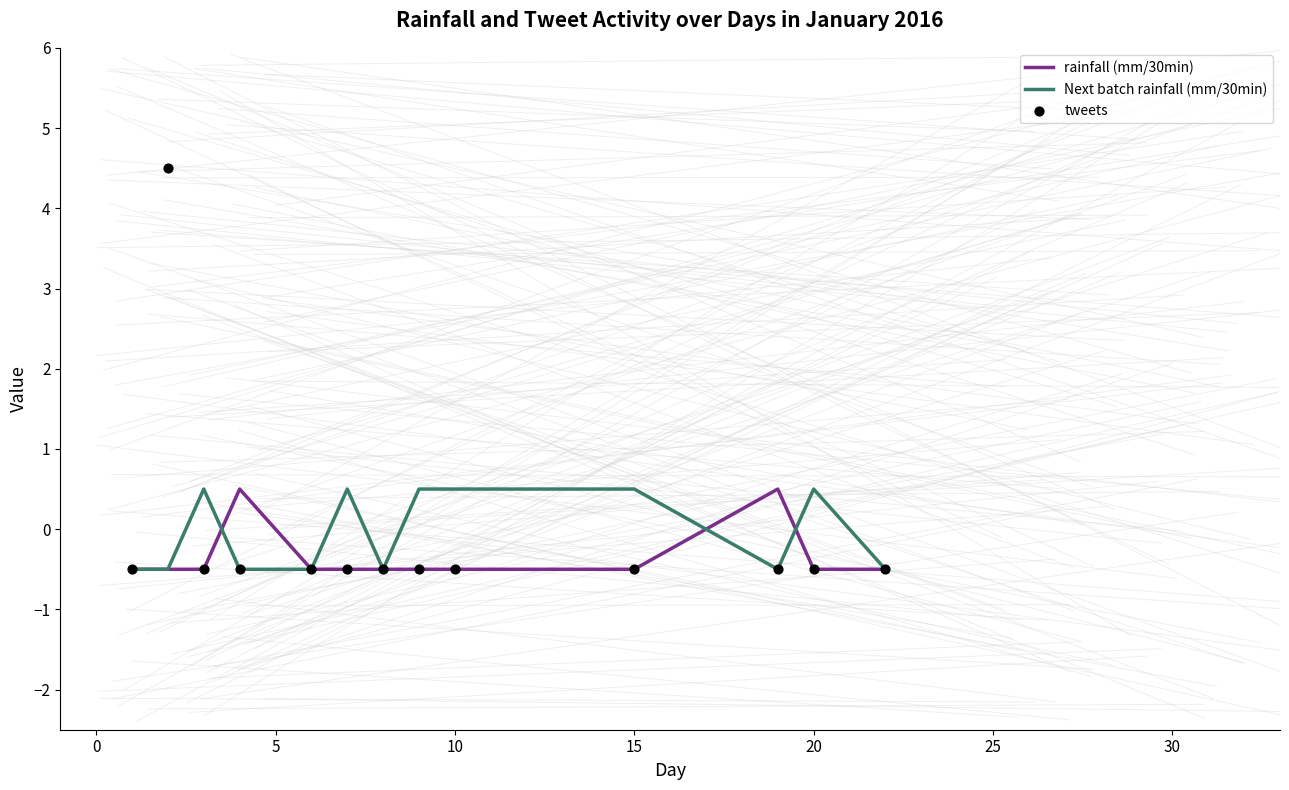

Which series has the widest spread of Y values?

tweets